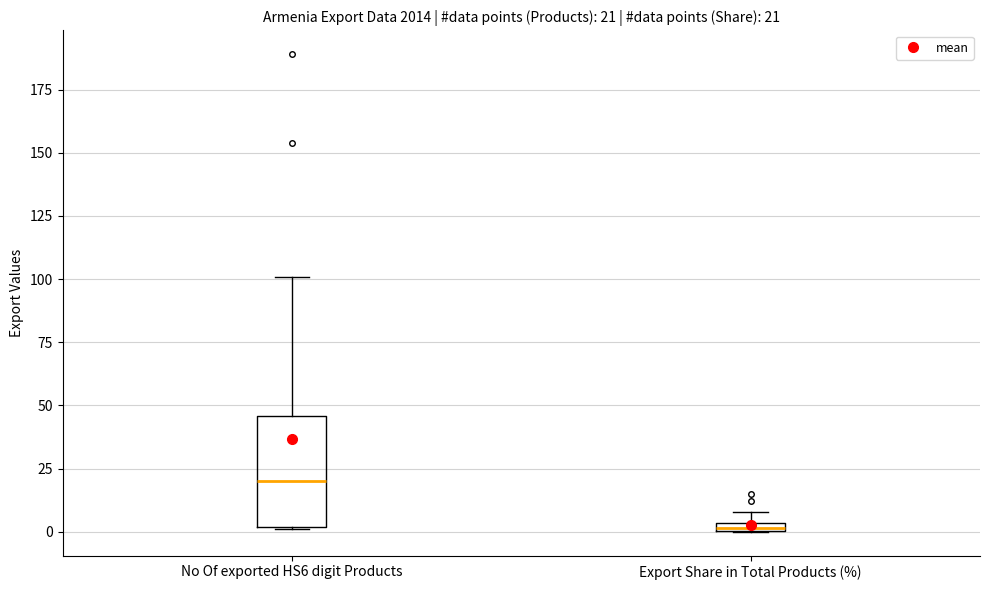

Which box is the tallest, from its lower edge to its upper edge?

No Of exported HS6 digit Products